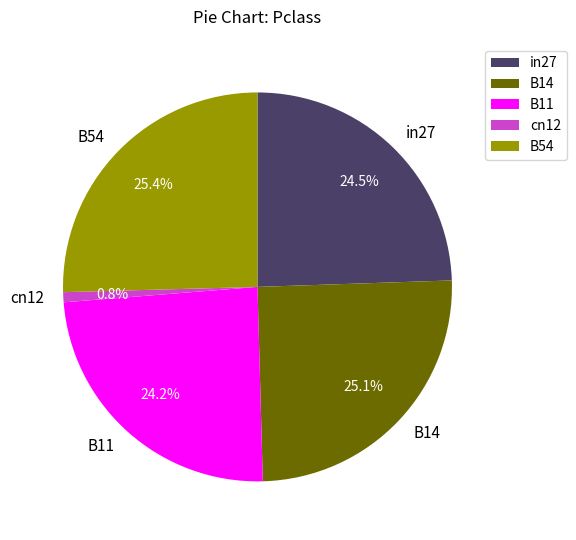

What is the smallest slice in the pie chart?

cn12